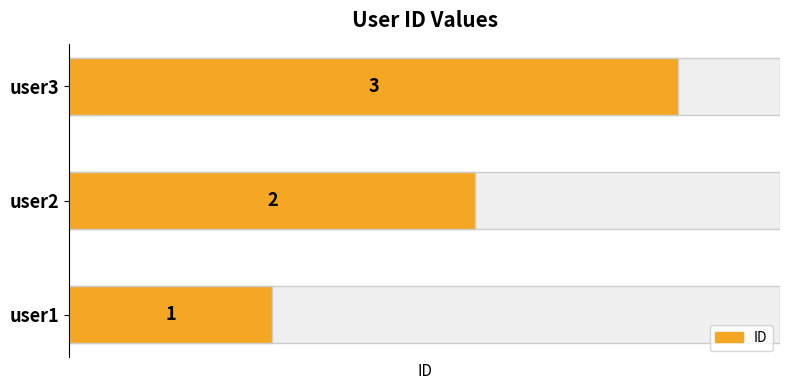

Does the chart contain stacked bars?

No